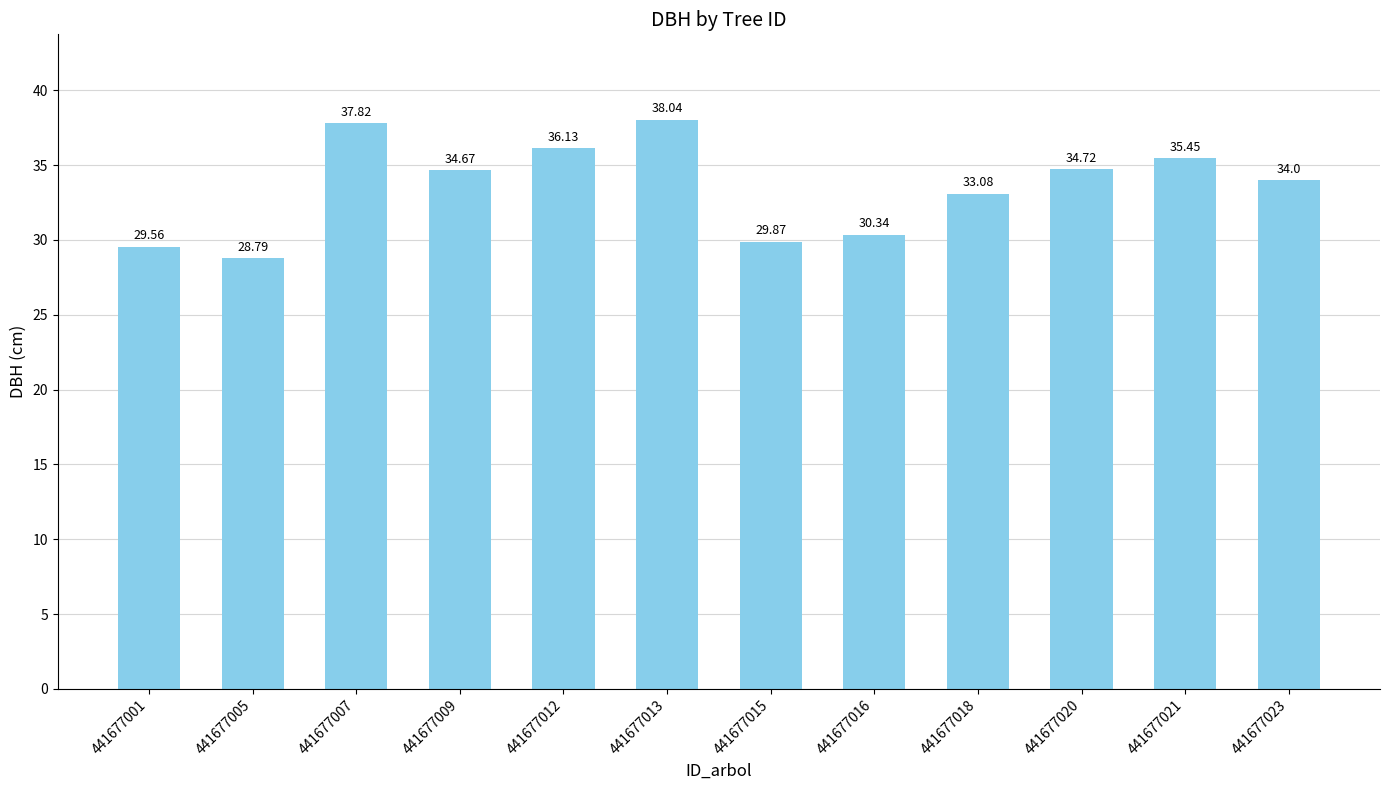

At which label does the data first exceed 34?

441677007